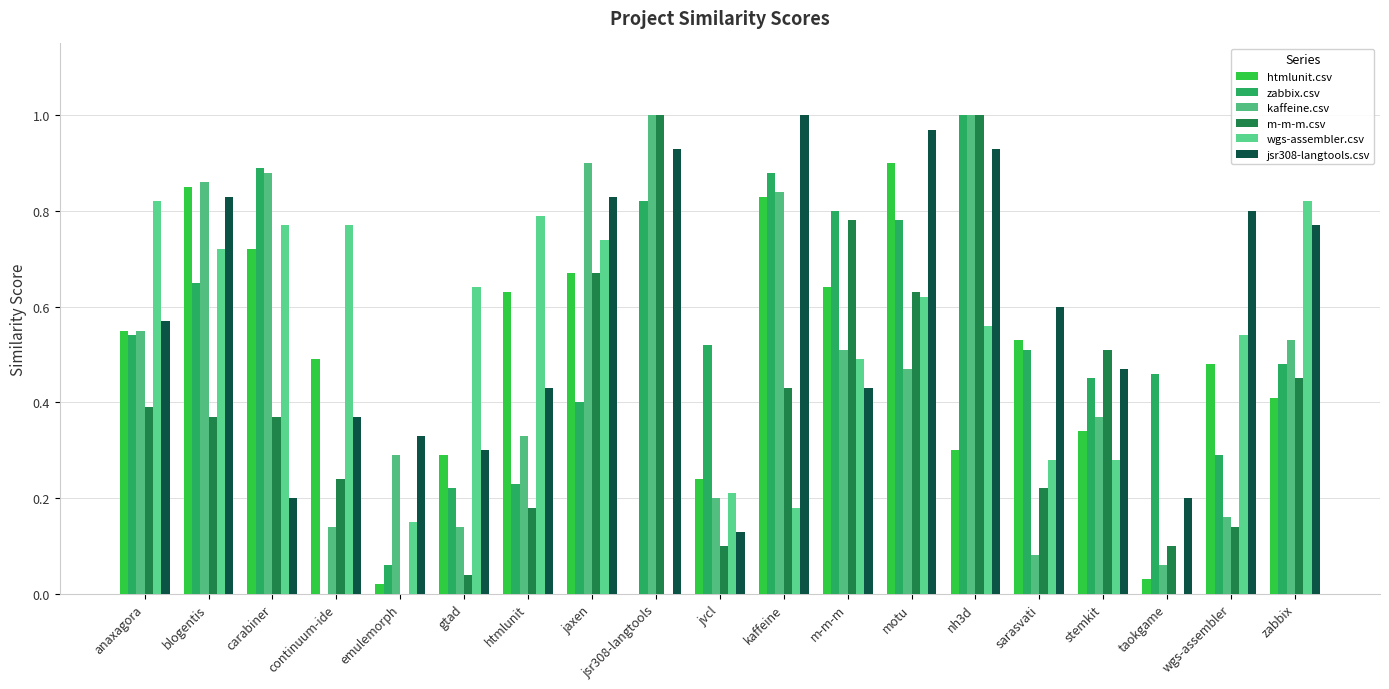

How many data points in htmlunit.csv are above 0?

18